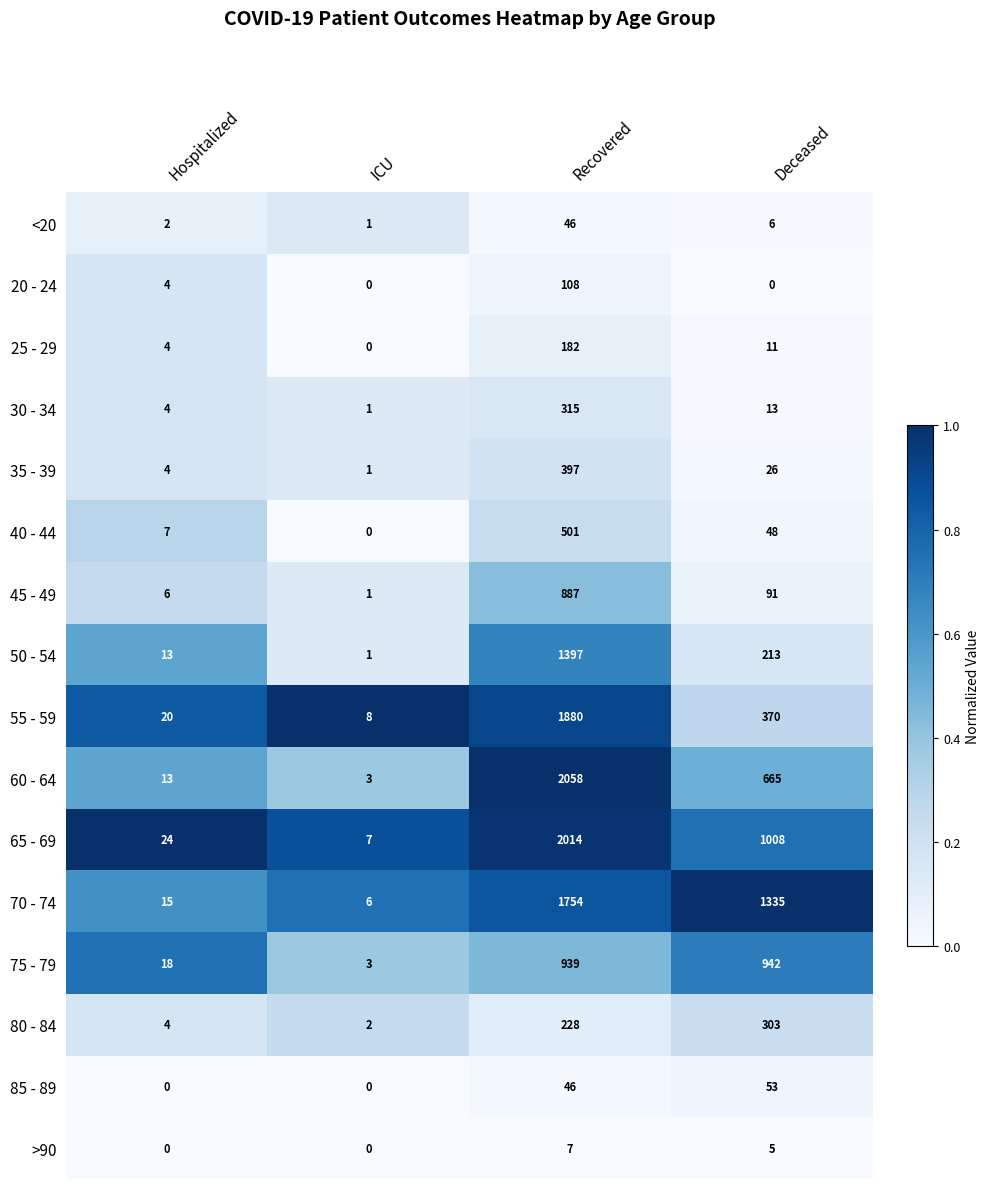

What is the difference between the highest and lowest values at Recovered?

2051